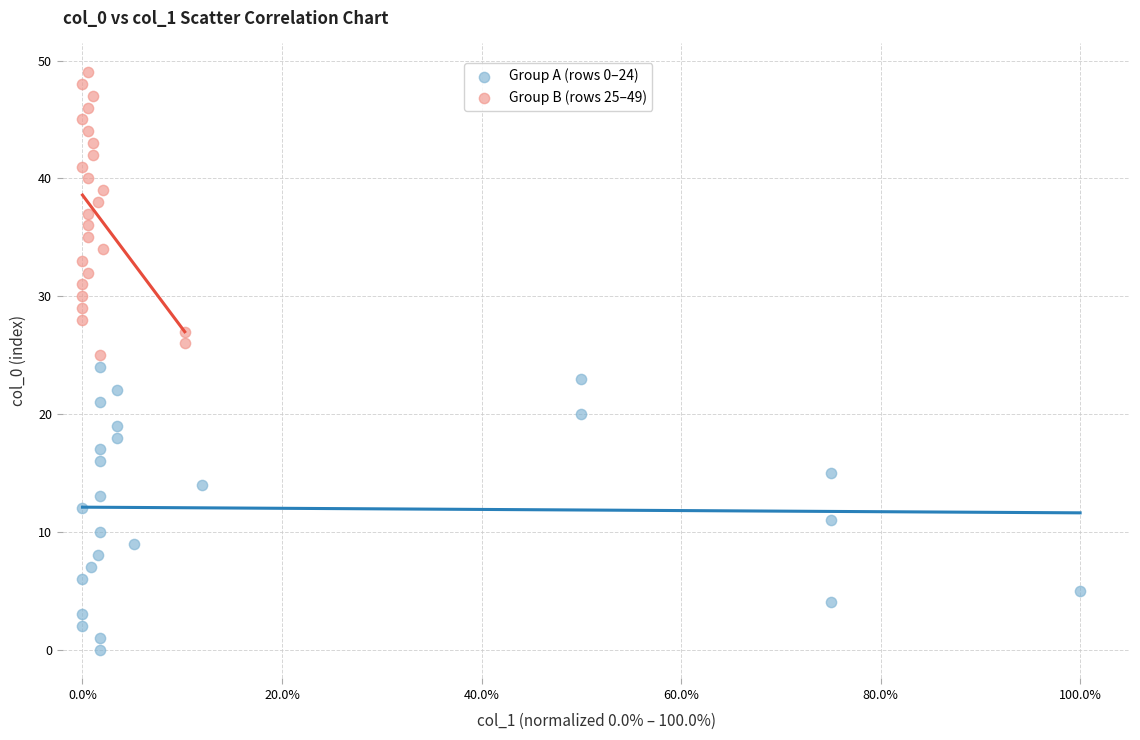

Which series reaches the minimum Y coordinate?

Group A (rows 0–24)